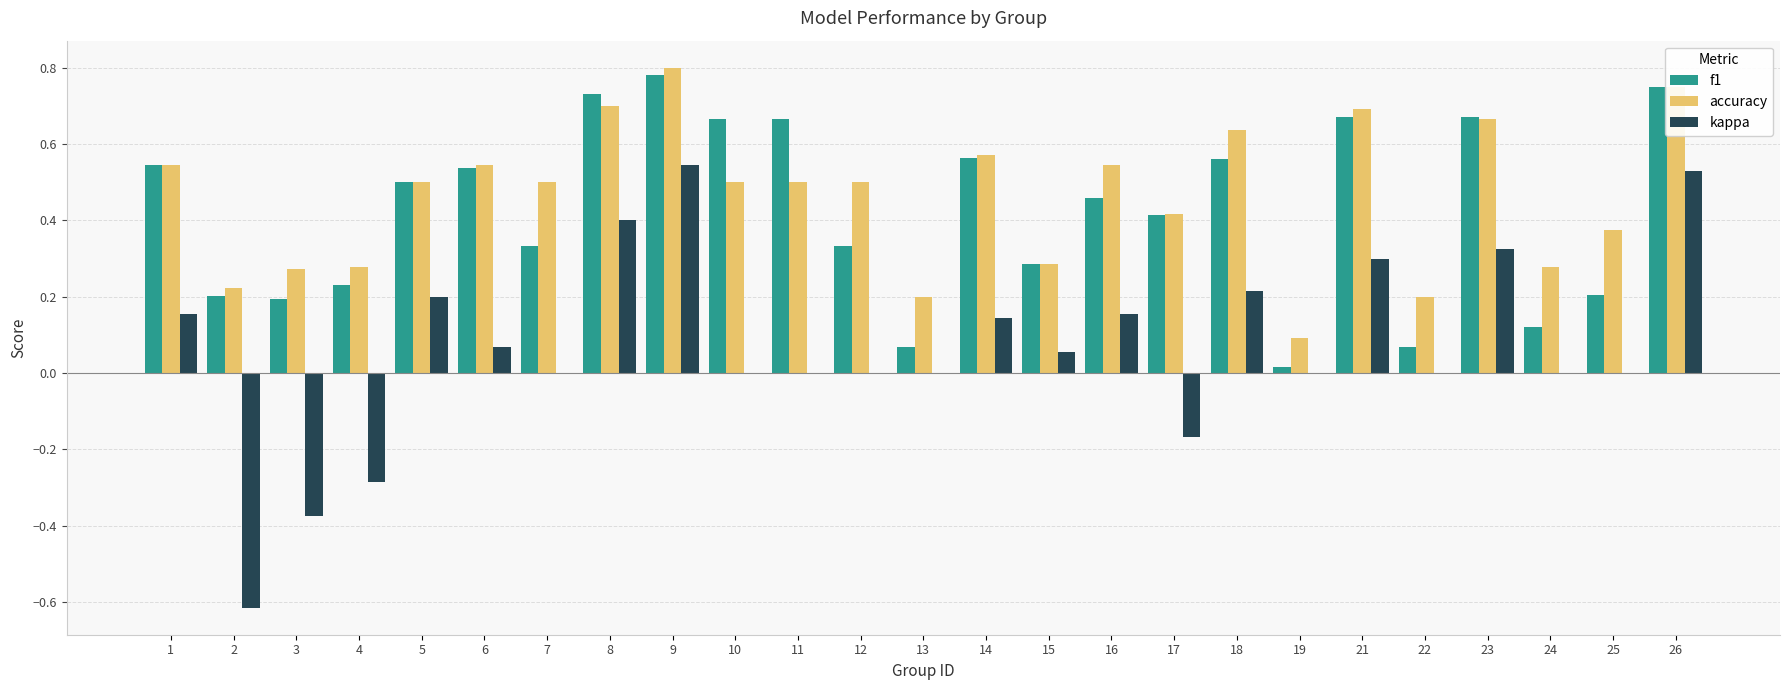

Is the value of f1 at 21 greater than the value of accuracy at 26?

No